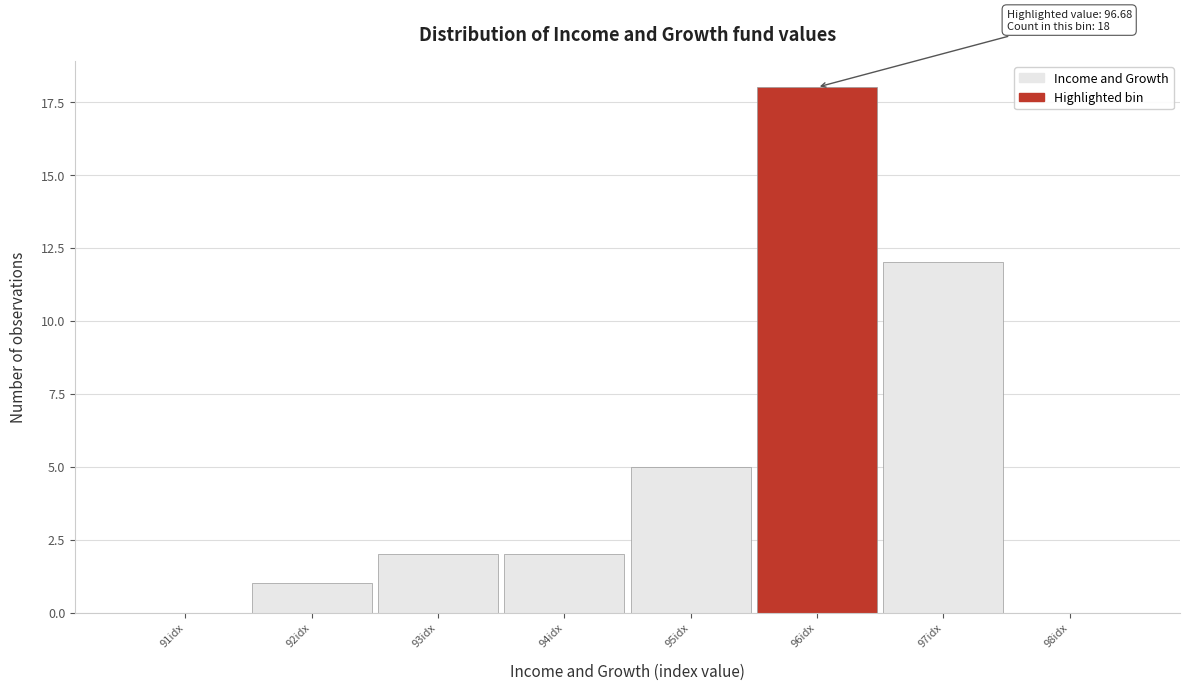

Reading right to left, list all the values displayed in this chart.

98idx=0	97idx=12	96idx=18	95idx=5	94idx=2	93idx=2	92idx=1	91idx=0